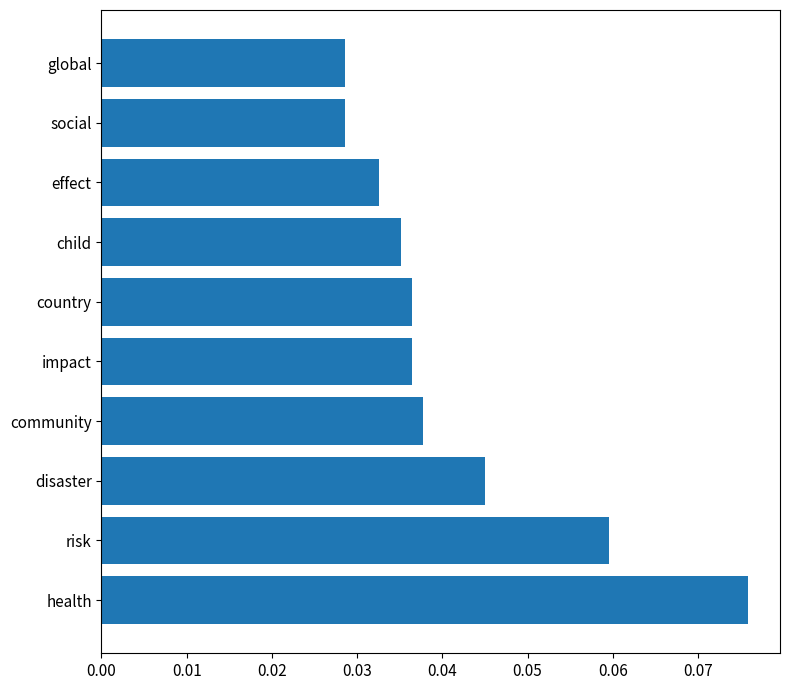

What is the sum of all values?

0.4